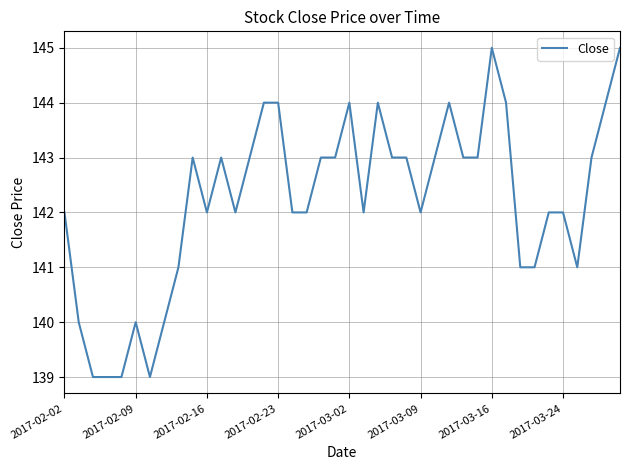

Reading right to left, transcribe all the data shown in this chart.

145	144	143	141	142	142	141	141	144	145	143	143	144	143	142	143	143	144	142	144	143	143	142	142	144	144	143	142	143	142	143	141	140	139	140	139	139	139	140	142